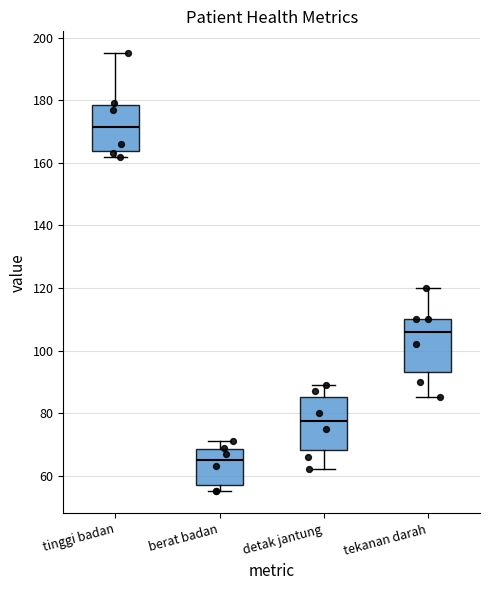

Reading left to right, read every box against the y-axis: the position of its median line, the range the box covers, and the ends of its whiskers. The values are not printed on the chart, so give them approximately, as read against the axis.

tinggi badan: median 172, box 164 to 178, whiskers 162 to 196
berat badan: median 66, box 58 to 68, whiskers 56 to 72
detak jantung: median 78, box 68 to 86, whiskers 62 to 90
tekanan darah: median 106, box 94 to 110, whiskers 86 to 120